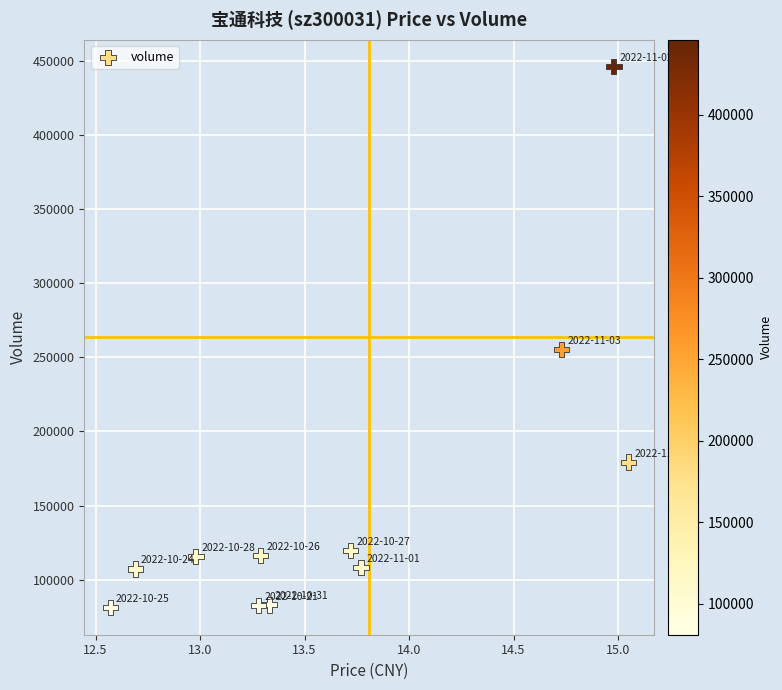

What Y value in the scatter plot is closest to 263615?

255411